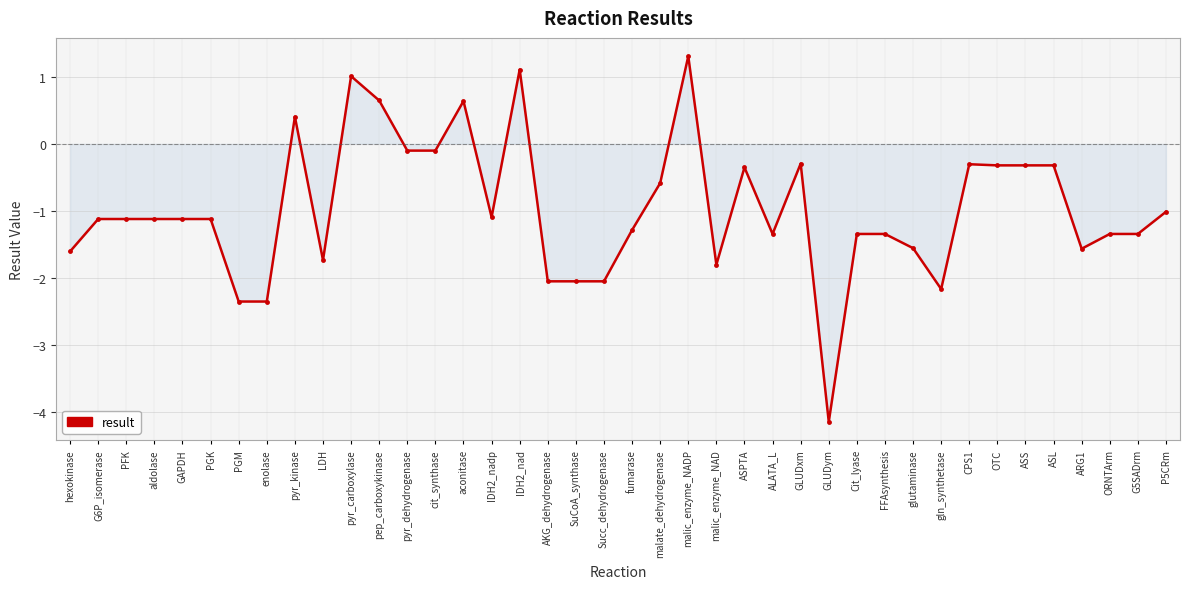

What position from the left is PGM?

7